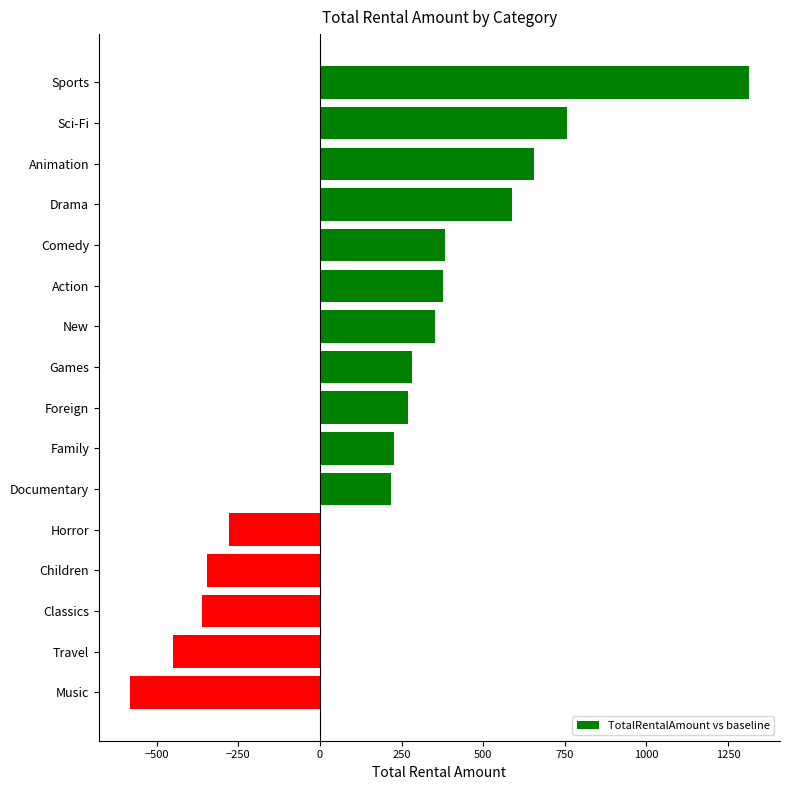

What is the maximum value shown in the chart?

1314.2